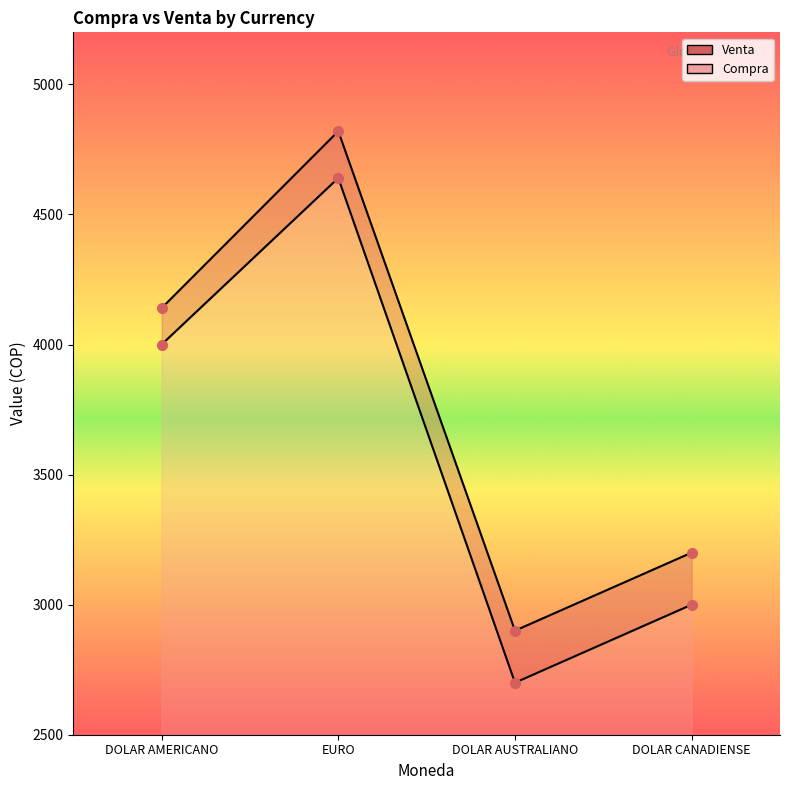

What is the difference between the maximum and minimum values in the Venta_line series?

1920